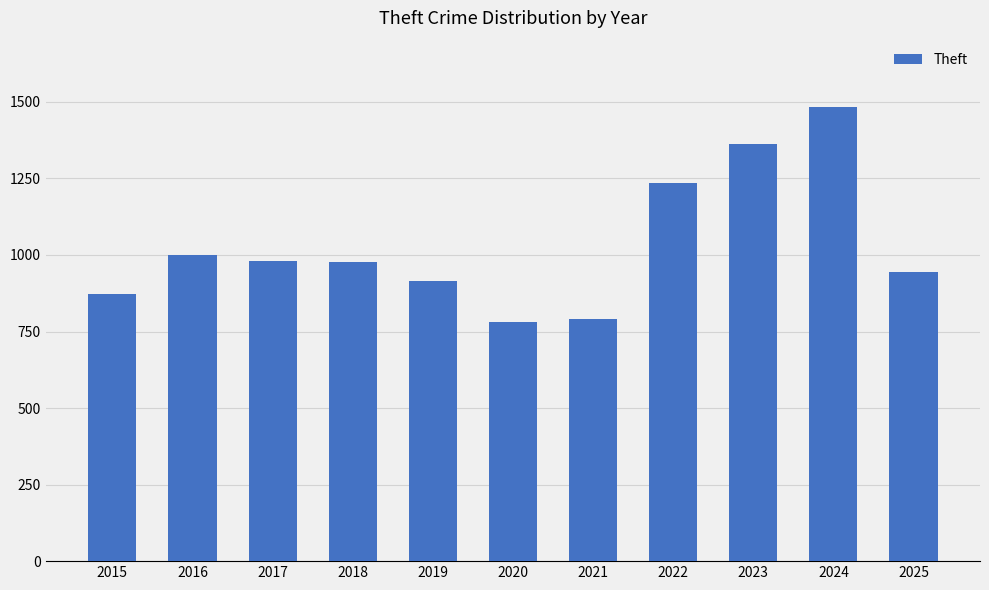

The chart shows a value of 979 at 2017. True or false?

True